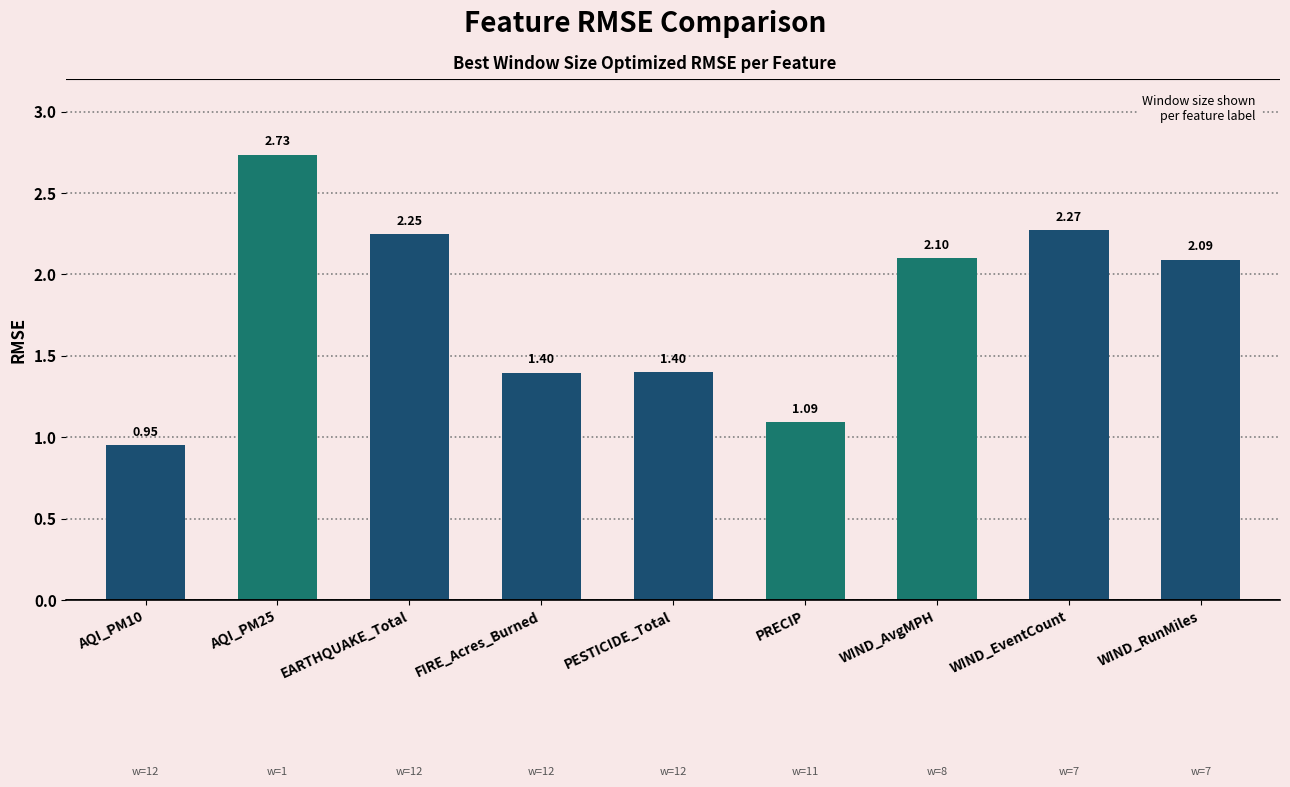

Does the chart contain any negative values?

No